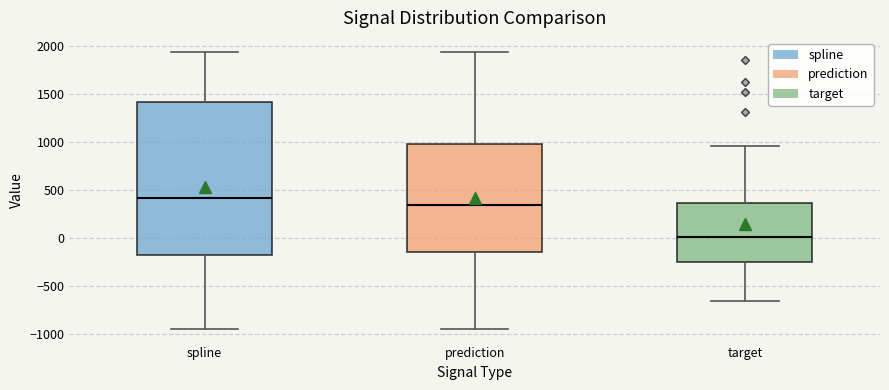

Where is the lower edge of the box for spline on the y-axis? The values are not printed on the chart, so give them approximately, as read against the axis.

-150